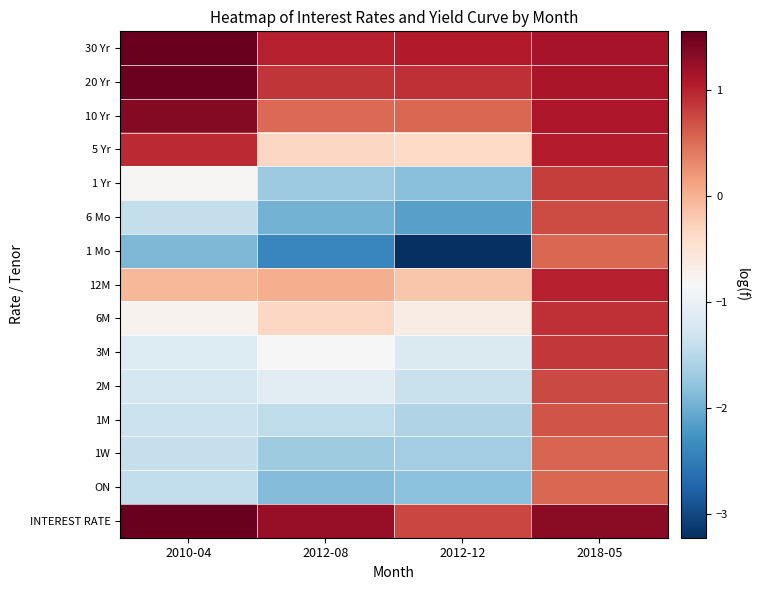

What is the smallest value displayed?

-3.2